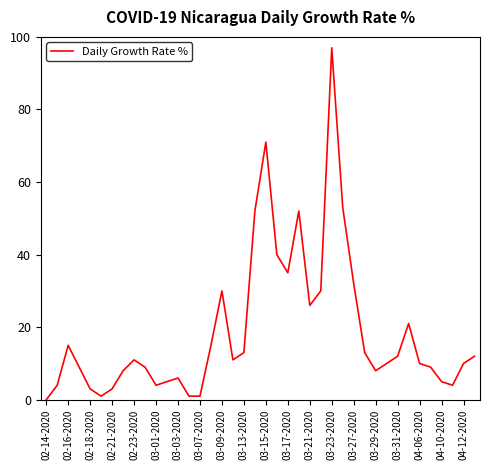

What is the maximum value shown in the chart?

97